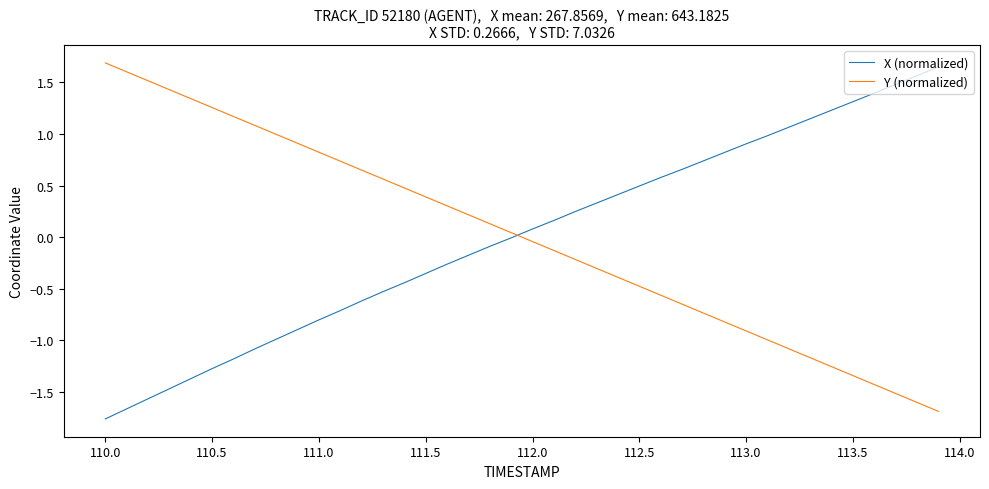

What is the smallest value displayed?

-1.8